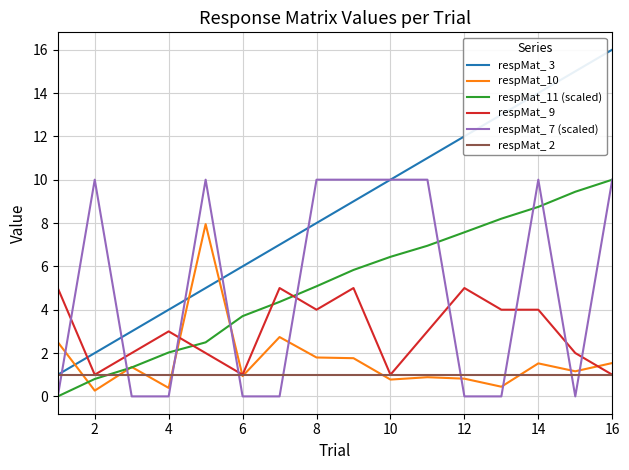

What is the difference between the maximum and minimum values in the respMat_ 7 (scaled) series?

10.0